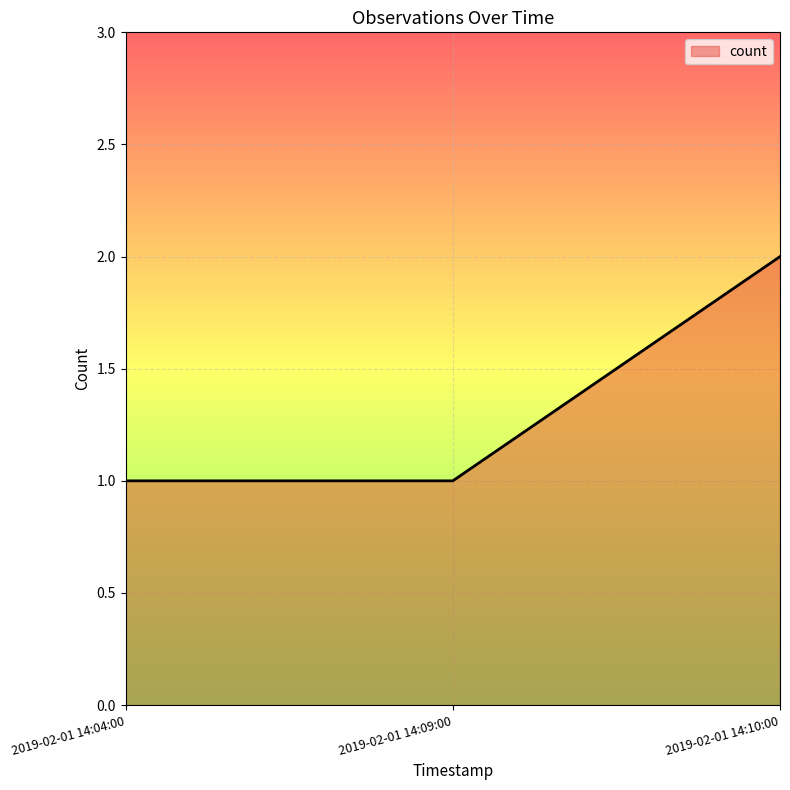

How many lines are shown in the chart?

1